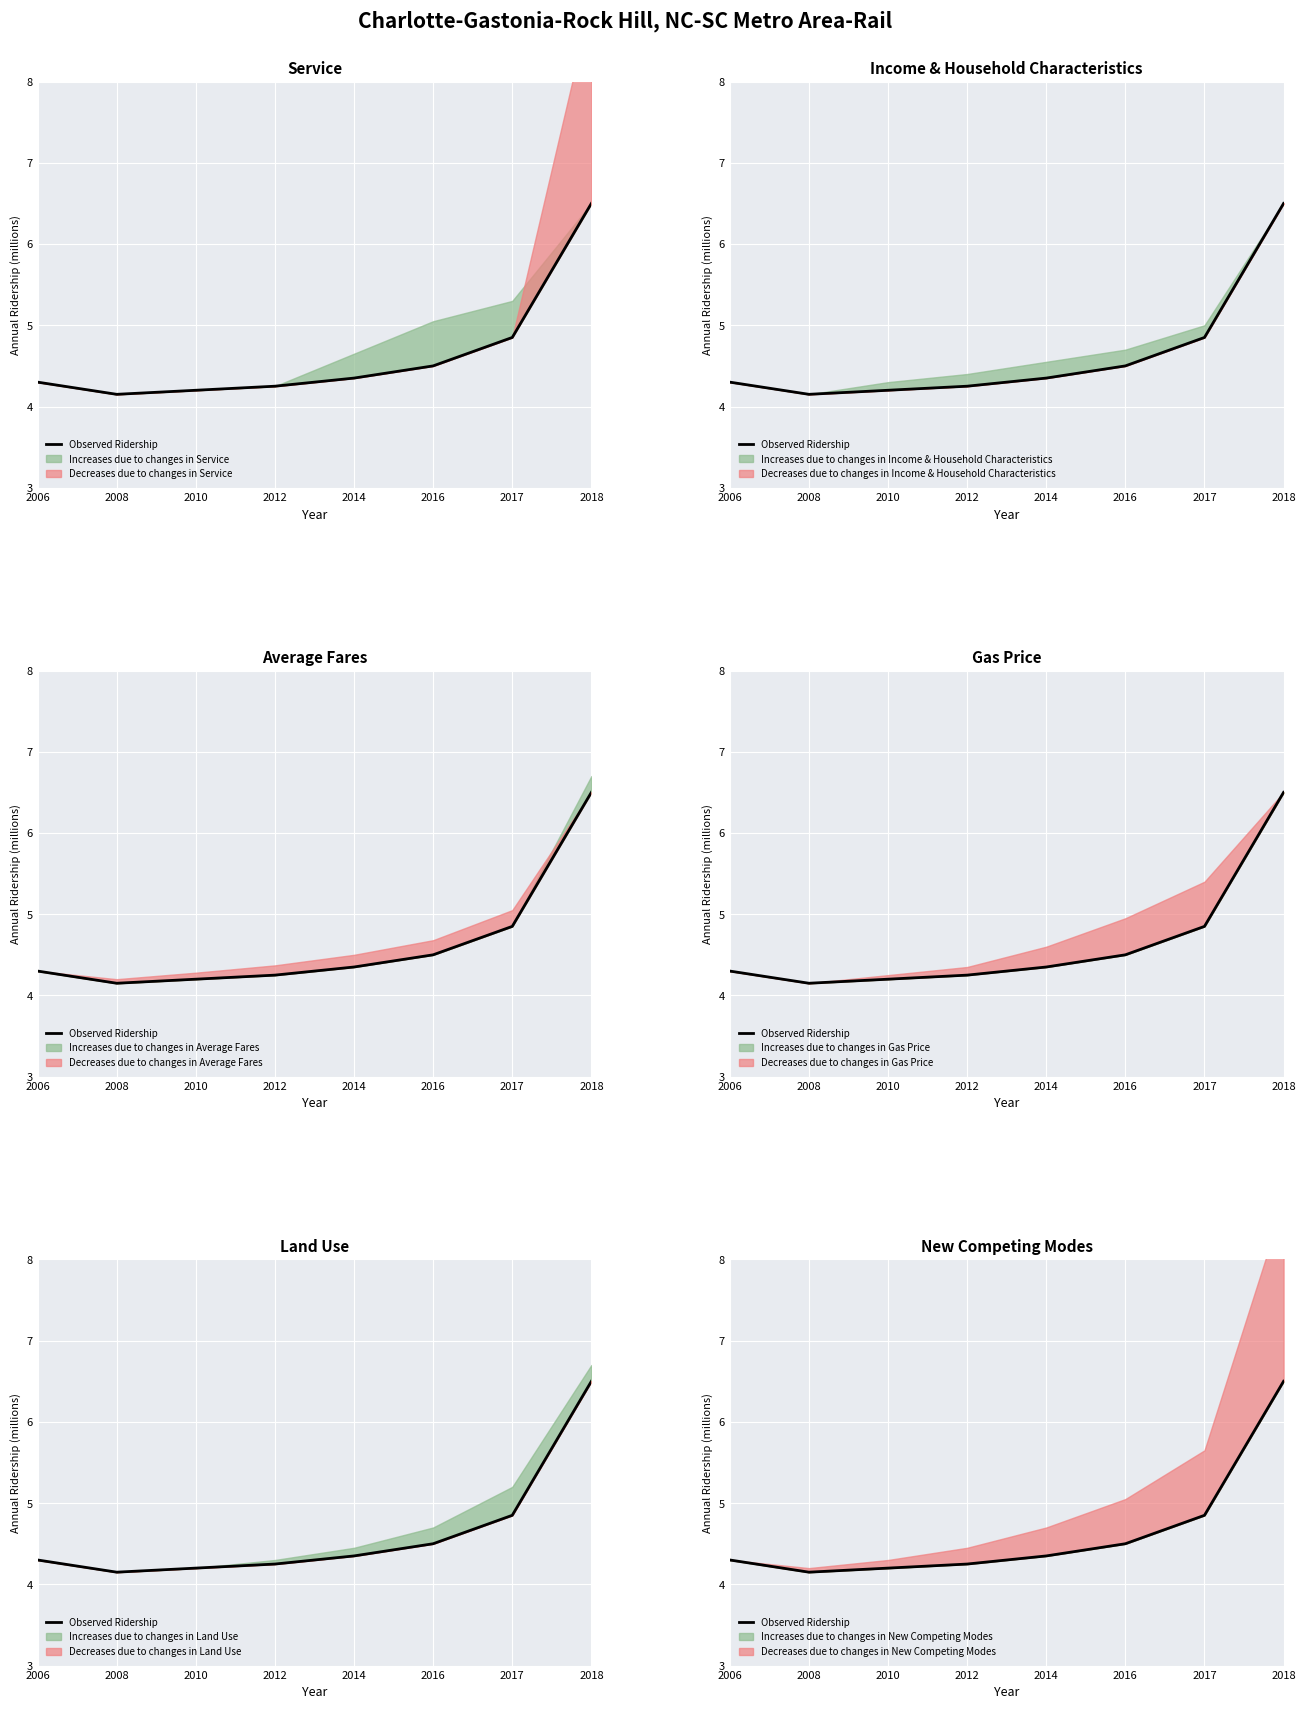

Which category has the lowest value across all series?

2008